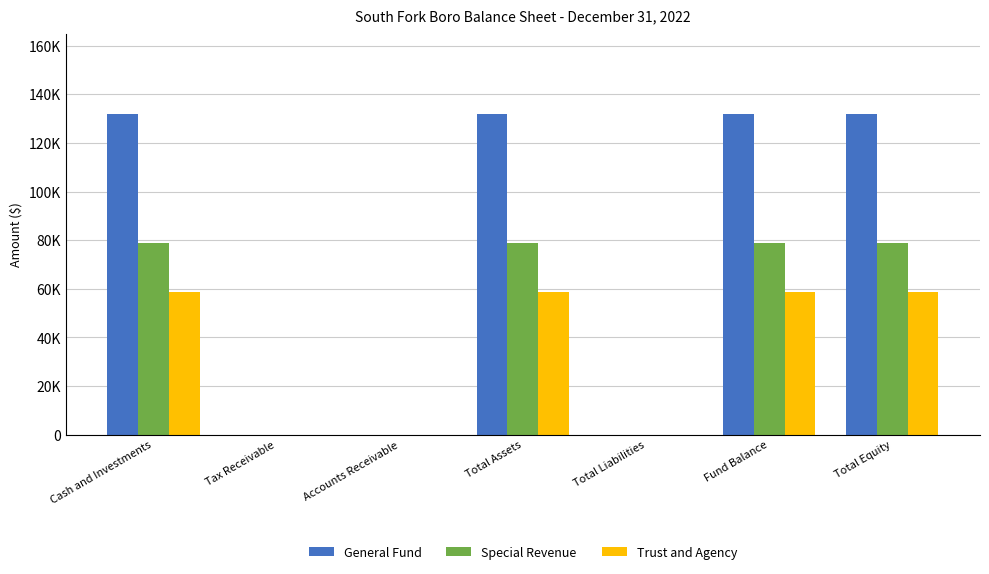

What are all the series names shown in the legend?

General Fund, Special Revenue, Trust and Agency